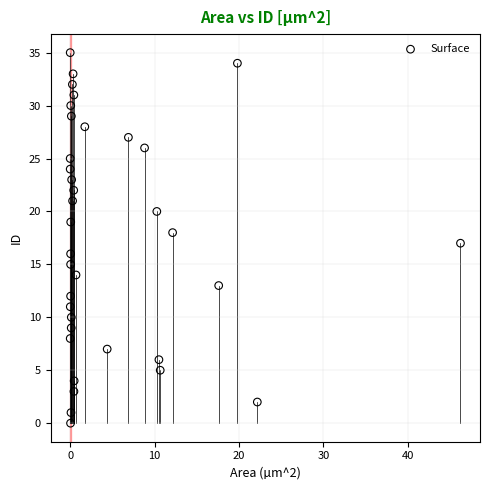

What is the range of Y values (max minus min)?

35